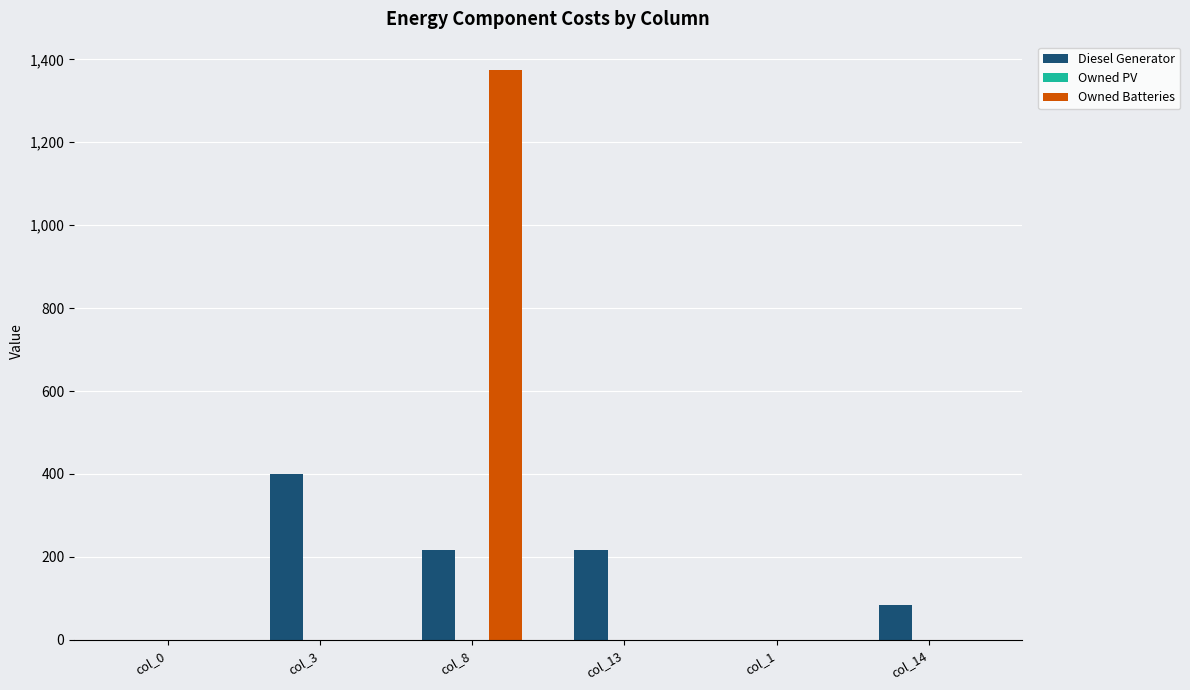

The value of Owned Batteries at col_1 is 695. True or false?

False